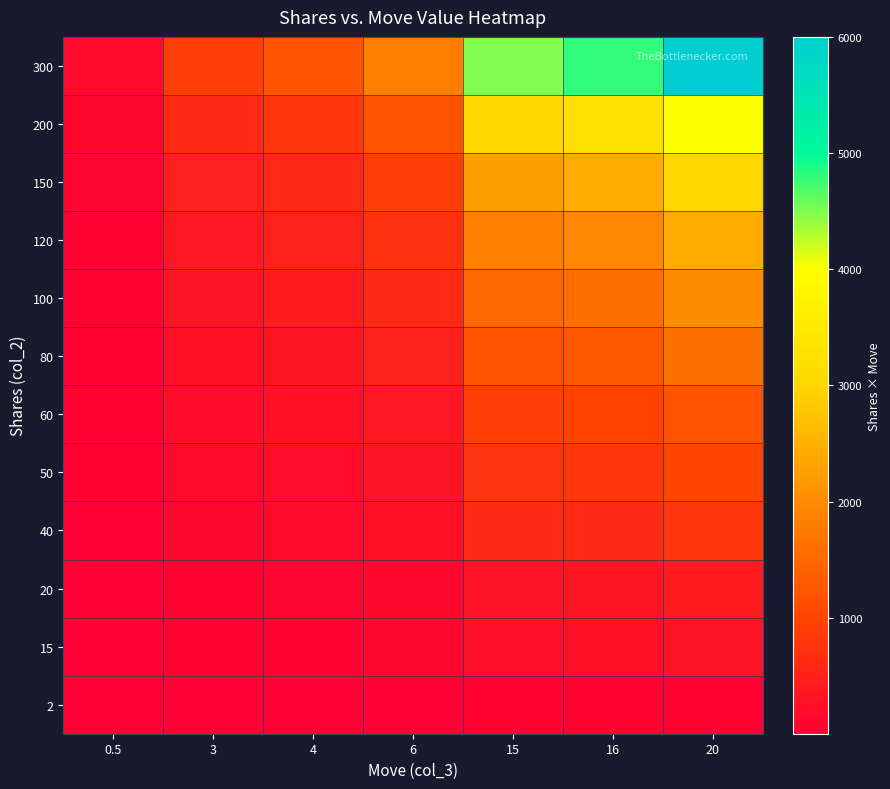

How many categories are shown in the chart?

7